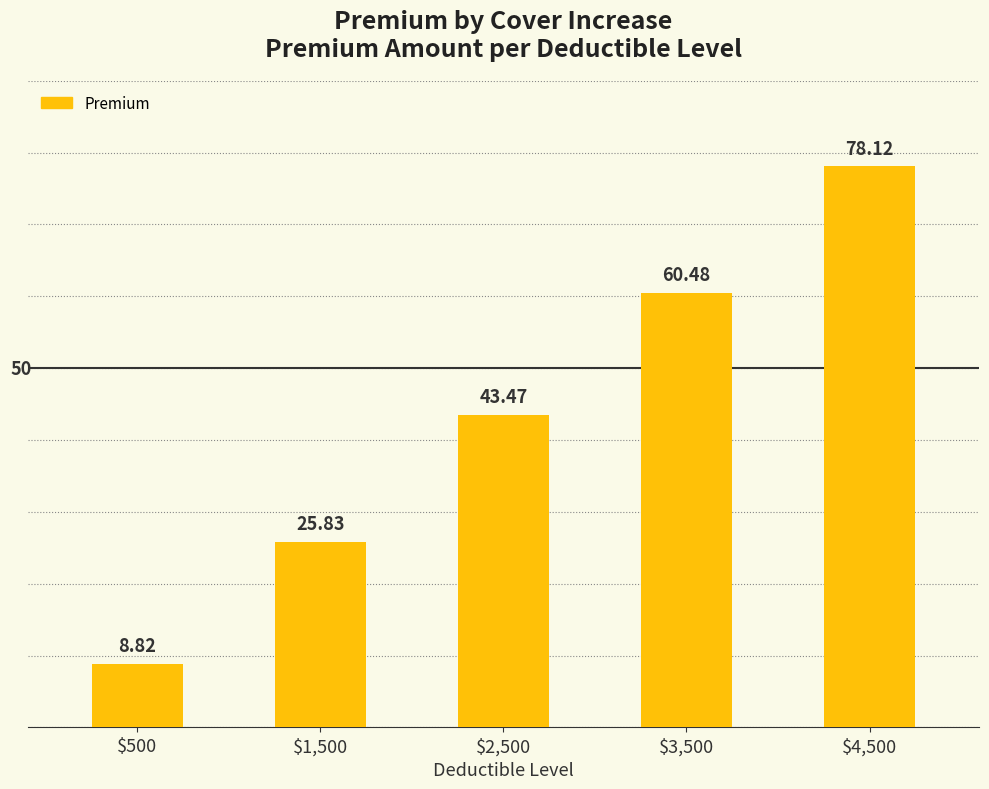

What is the ratio of the value at $1,500 to the value at $3,500?

0.4